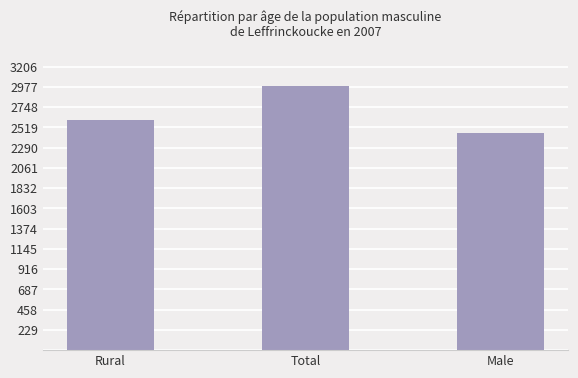

What is the difference between the values at Rural and Total?

385.8